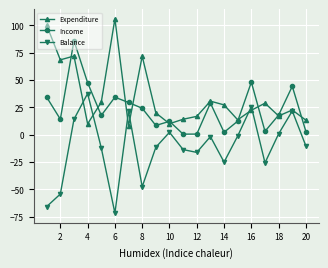

Which series has the largest total across all categories?

Expenditure